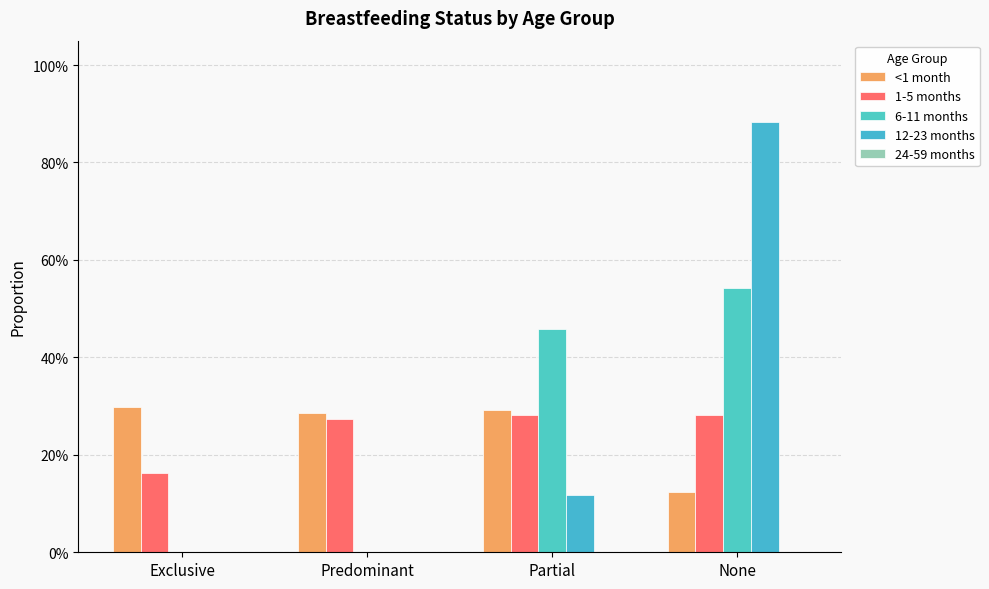

What is the difference between the maximum and minimum values in the 12-23 months series?

0.9